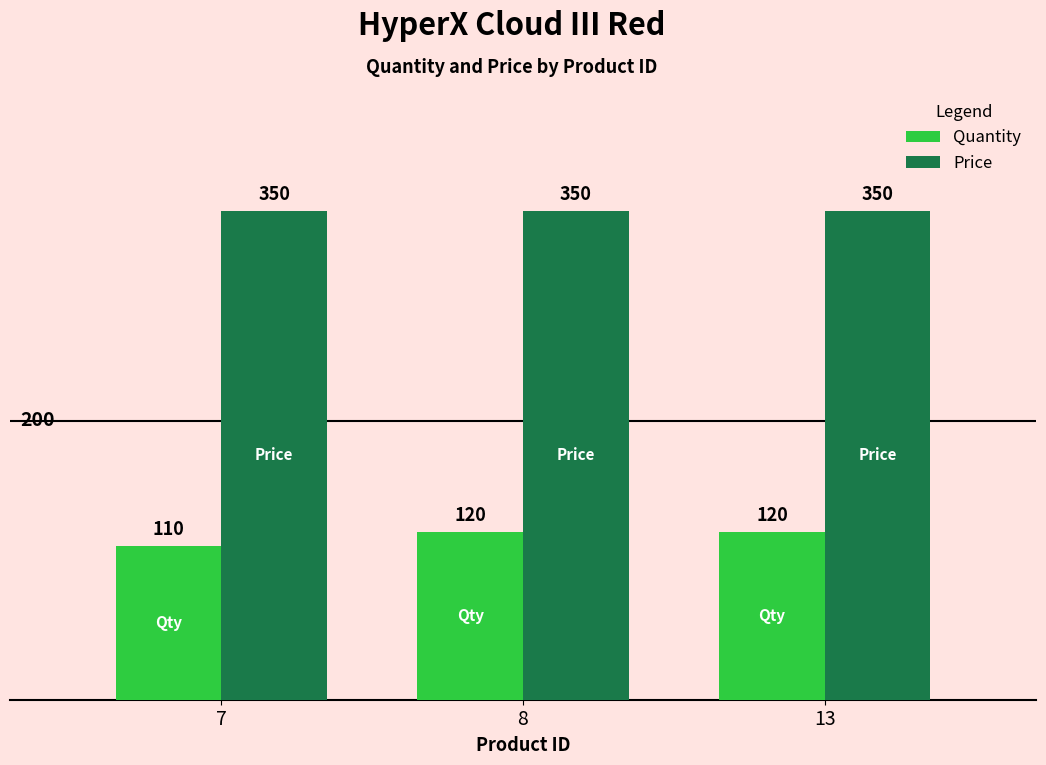

Rank the series by their maximum value, from highest to lowest.

Price, Quantity